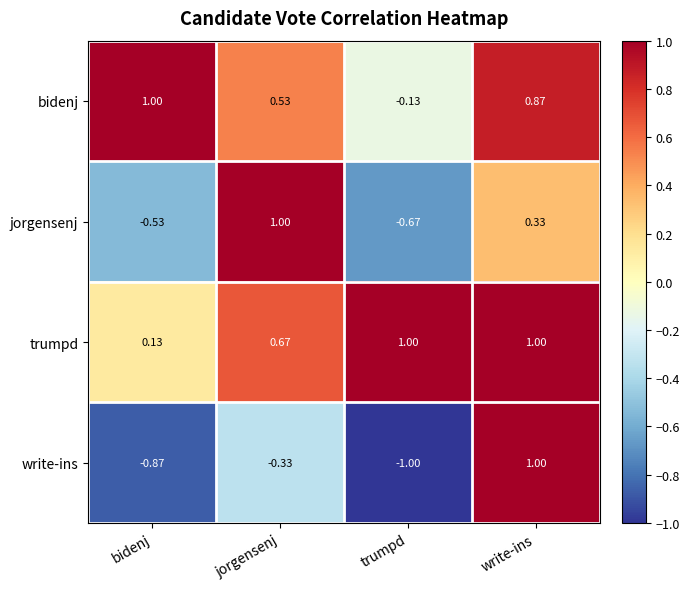

Where is jorgensenj nearest to the value 0?

write-ins